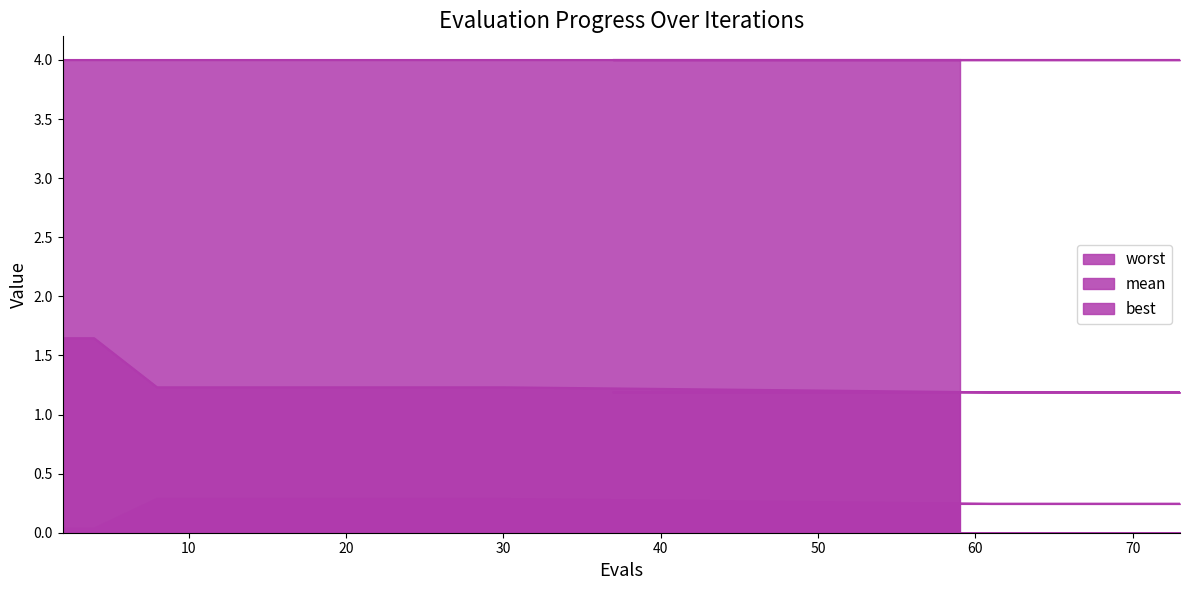

What is the greatest value displayed?

4.0